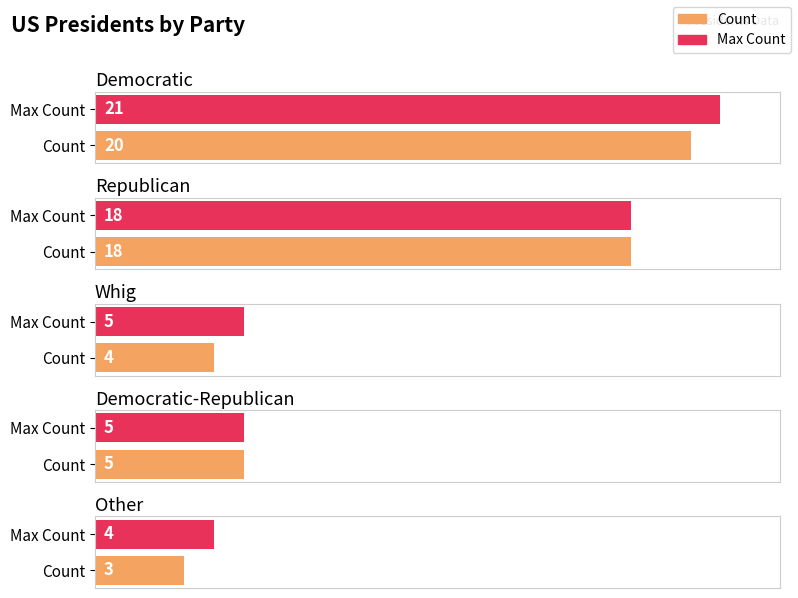

Is the value of Whig at Democratic greater than the value of Democratic-Republican at Democratic?

No